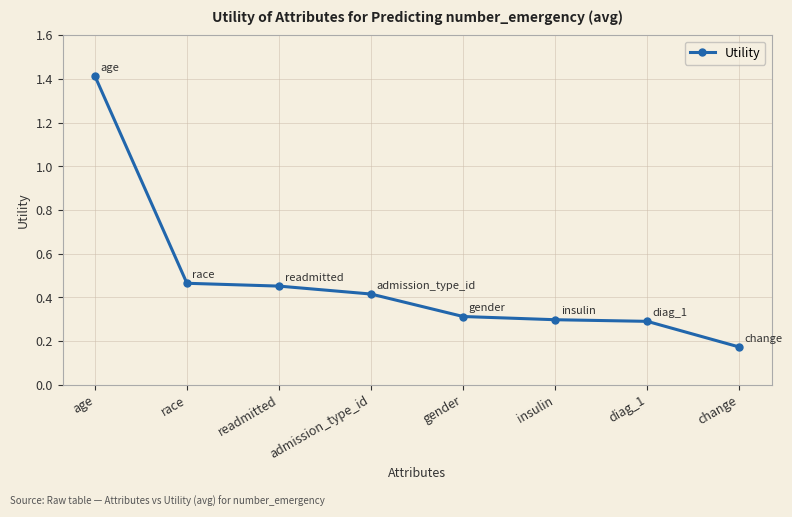

How many categories are shown in the chart?

8